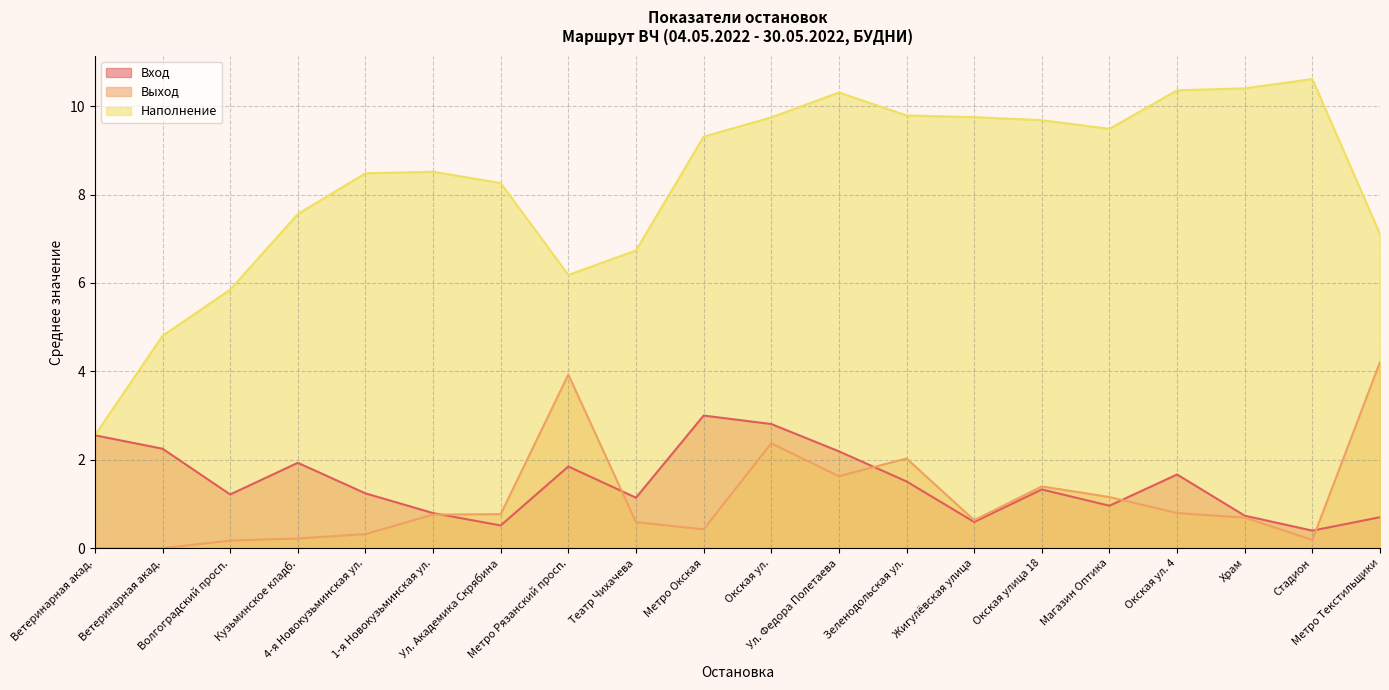

At which label is Выход closest to 2?

Зеленодольская ул.